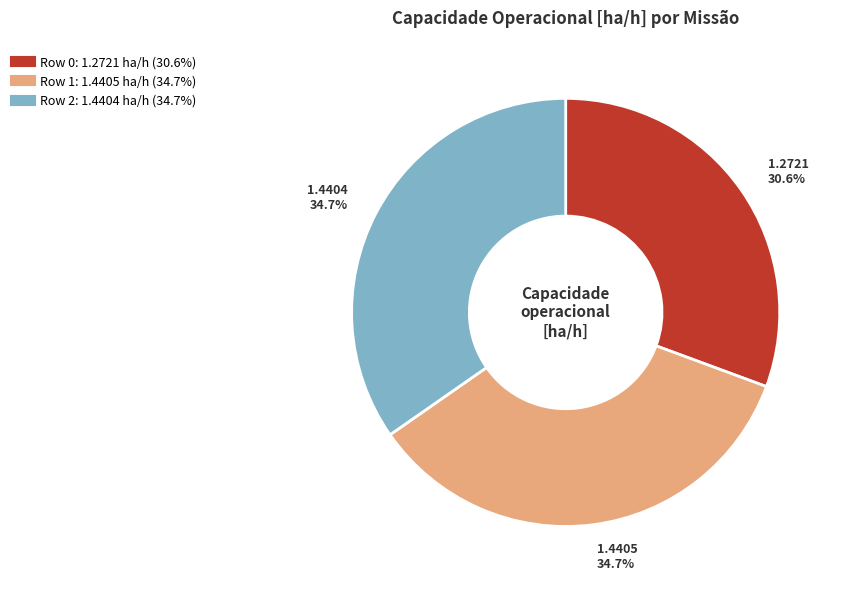

Is it true that Row 1 is 21% of the pie?

False